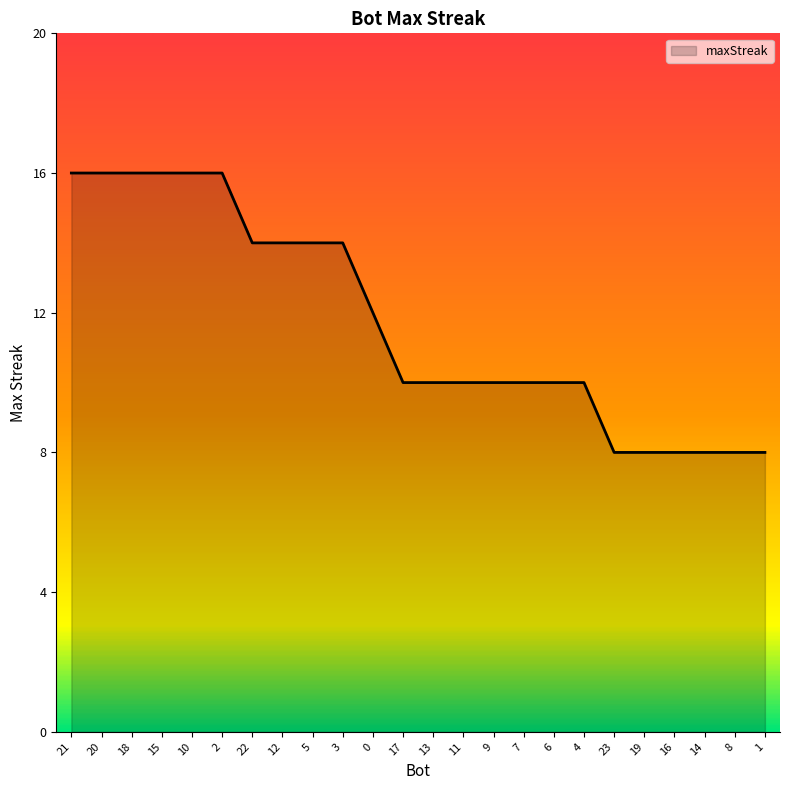

What is the ratio of the value at 4 to the value at 3?

0.7